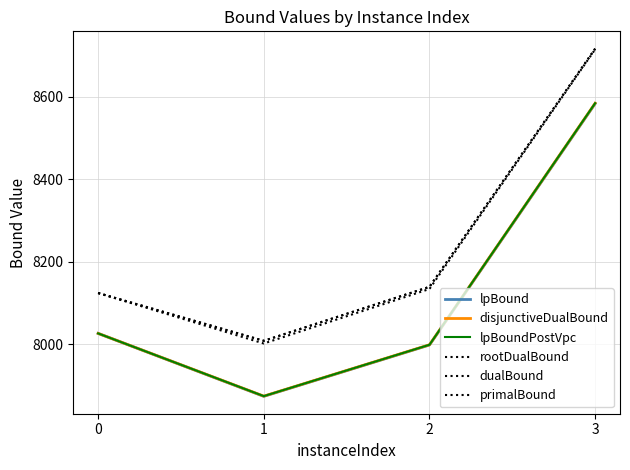

What is the total value across all series at 2?

48406.4